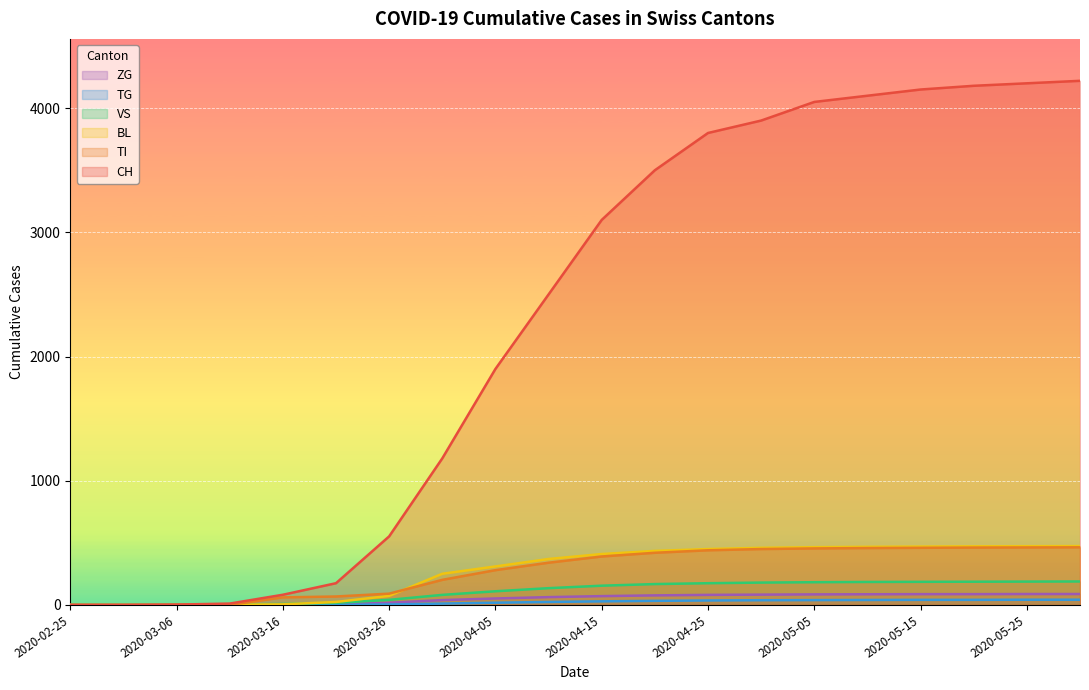

How many lines are shown in the chart?

6